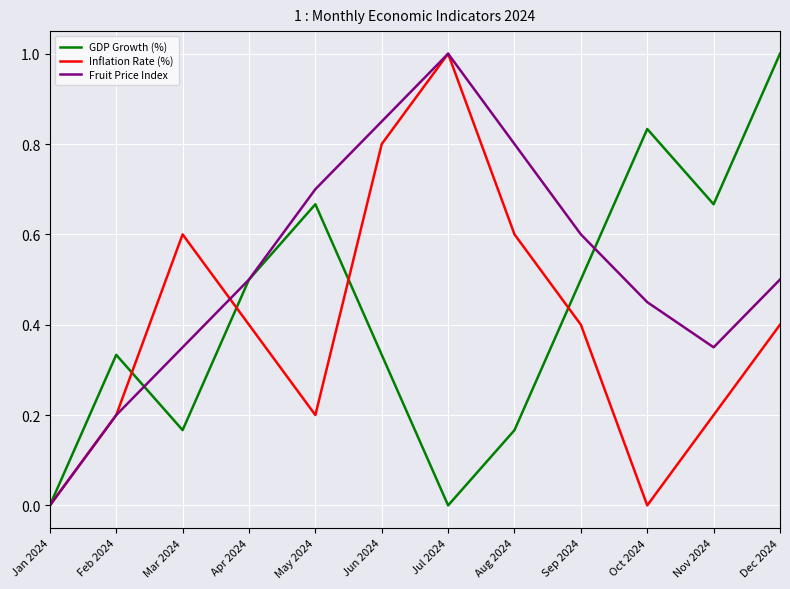

Is it true that Fruit Price Index equals 0.5 at Dec 2024?

True